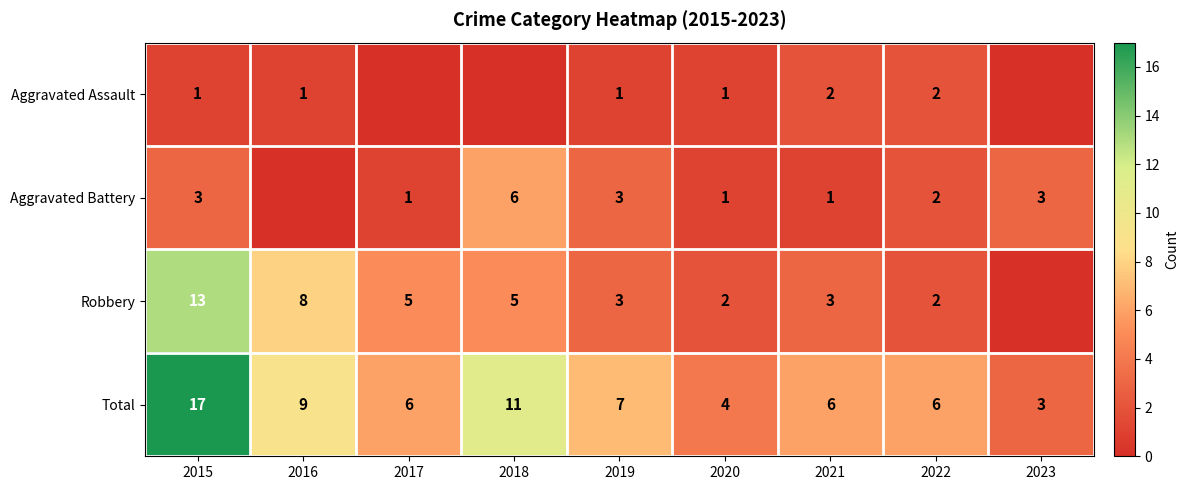

True or false: Total has a value of 7 at 2019.

True